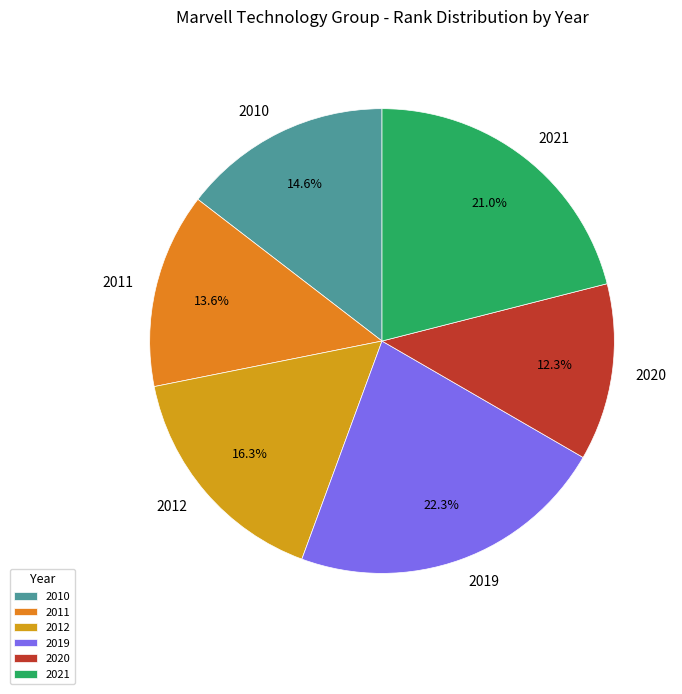

To the nearest percent, what is the difference between the largest and smallest slice percentages?

10%